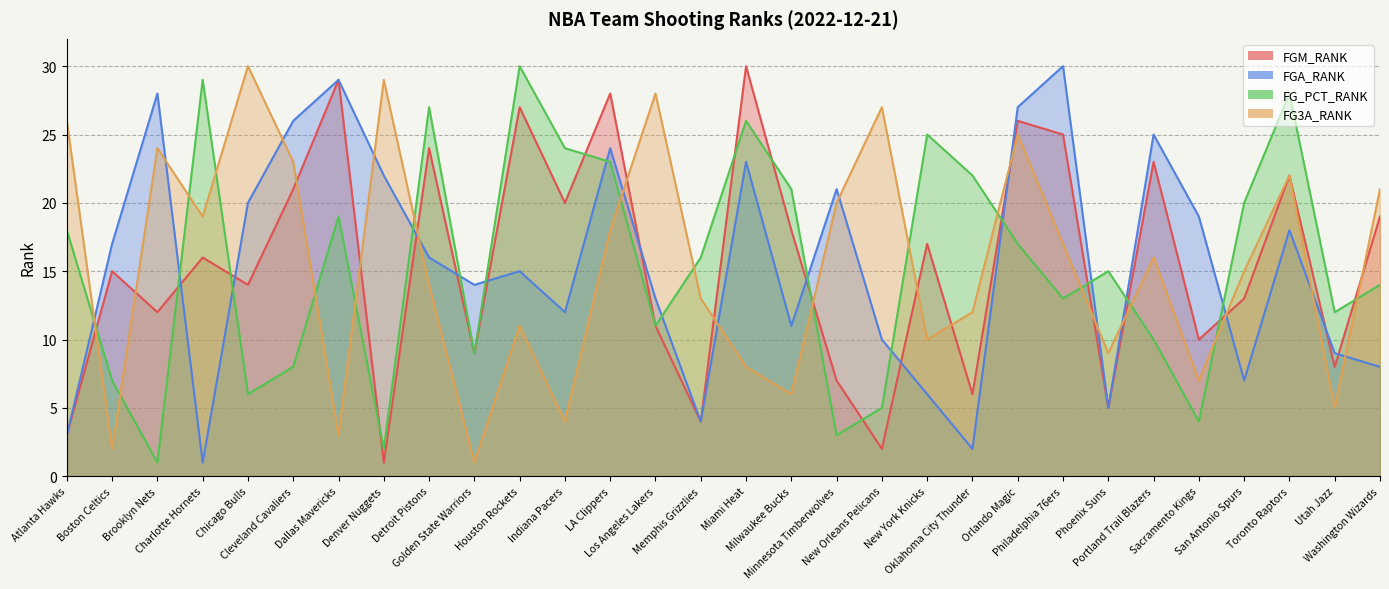

True or false: FG_PCT_RANK and FGA_RANK intersect in this chart.

True